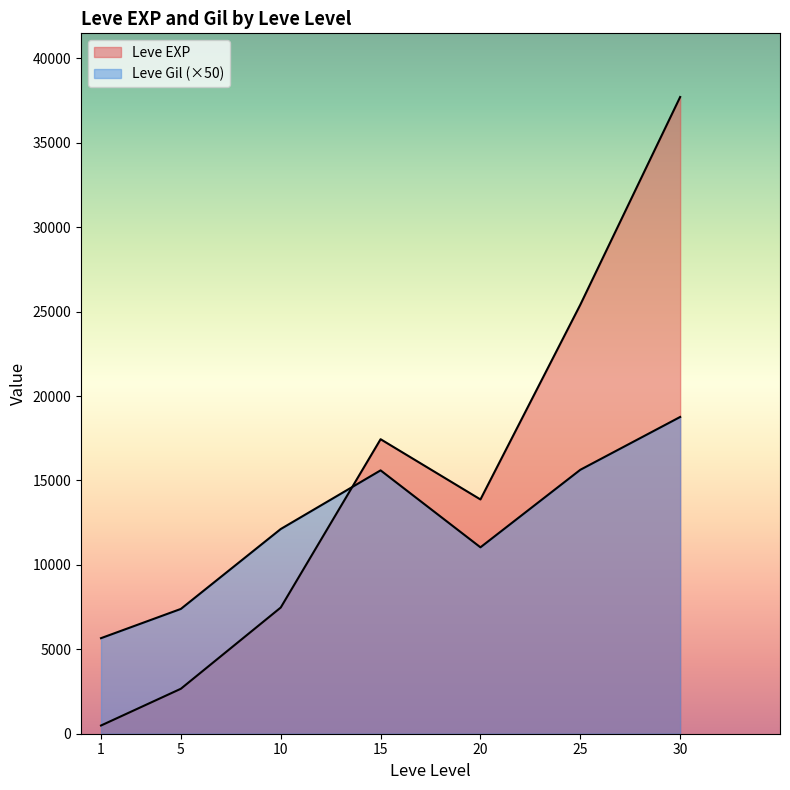

At which category is the sum across all series the highest?

30